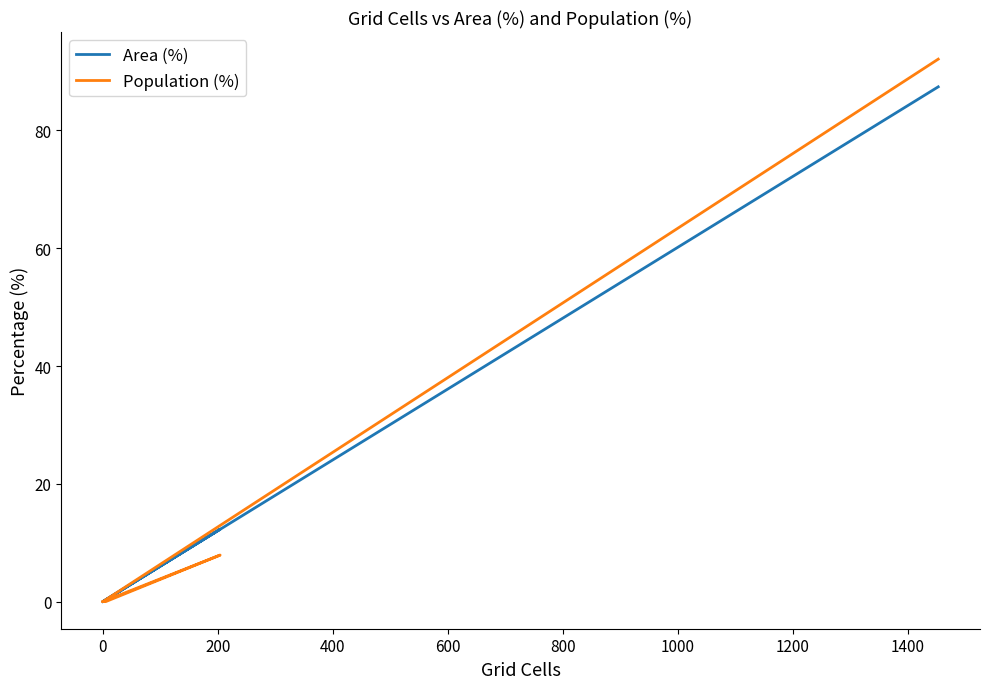

The value of Area (%) at 0 is -47.6. True or false?

False